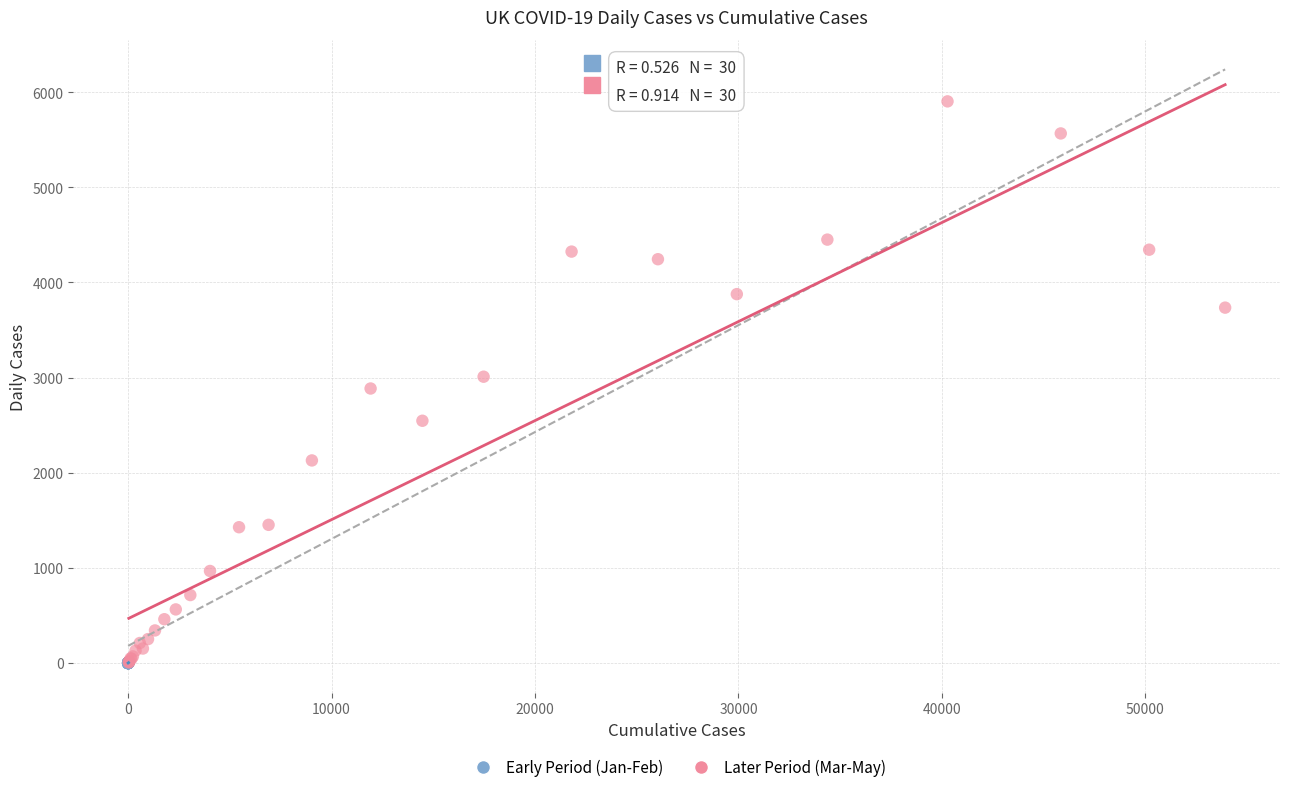

Which series reaches the maximum Y coordinate?

Later Period (Mar-May)